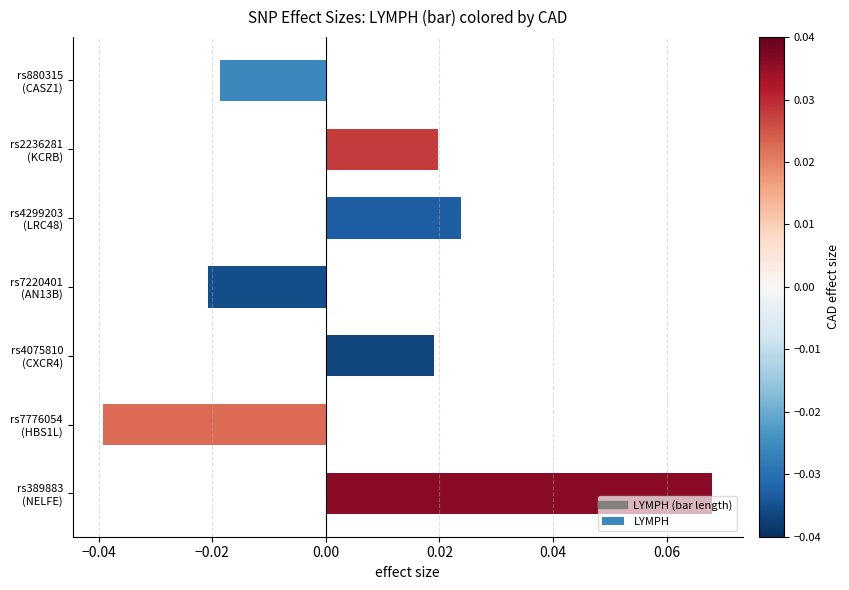

How many values are between 0 and 1?

4